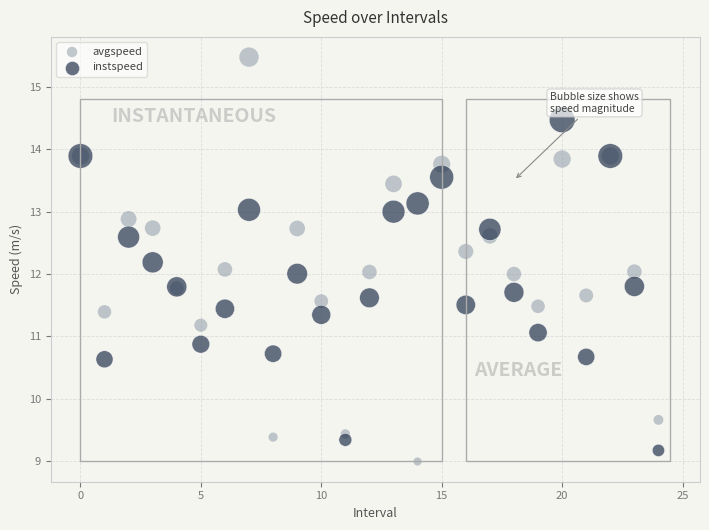

Which series reaches the maximum Y coordinate?

avgspeed